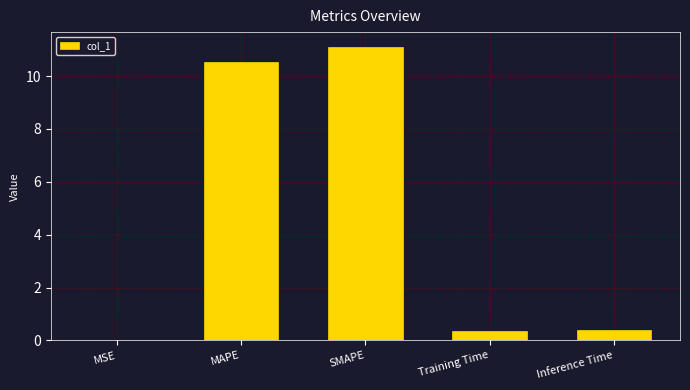

Read the value at SMAPE.

11.1